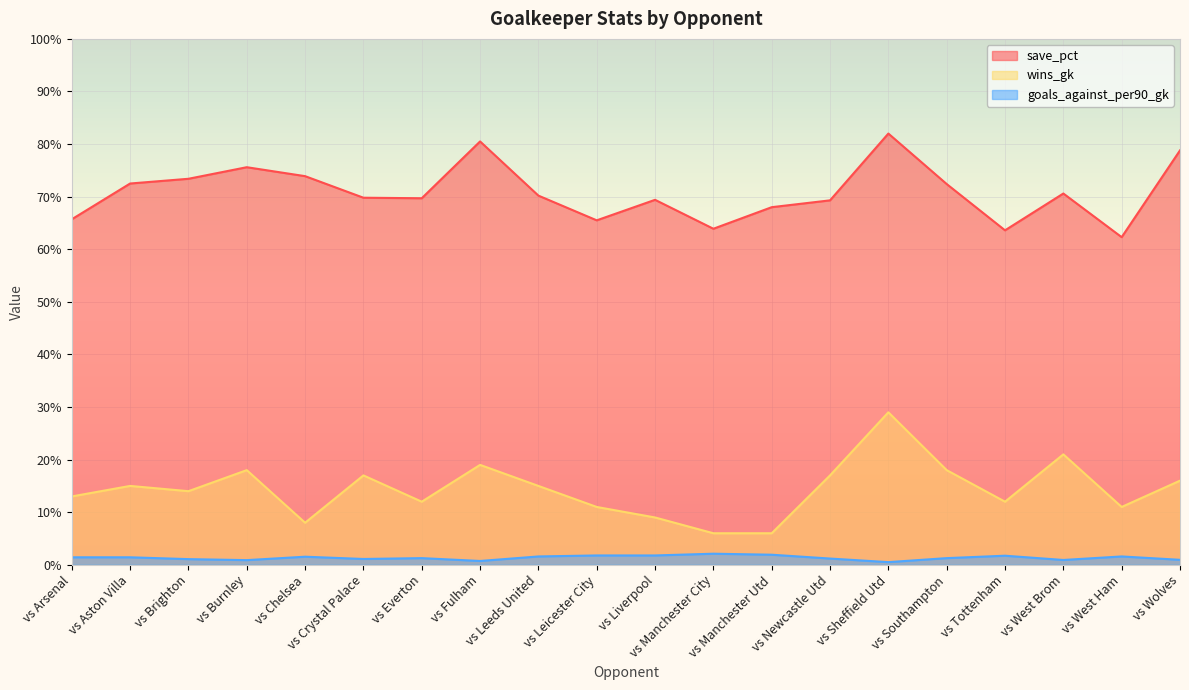

Which category has the highest value across all series?

vs Sheffield Utd